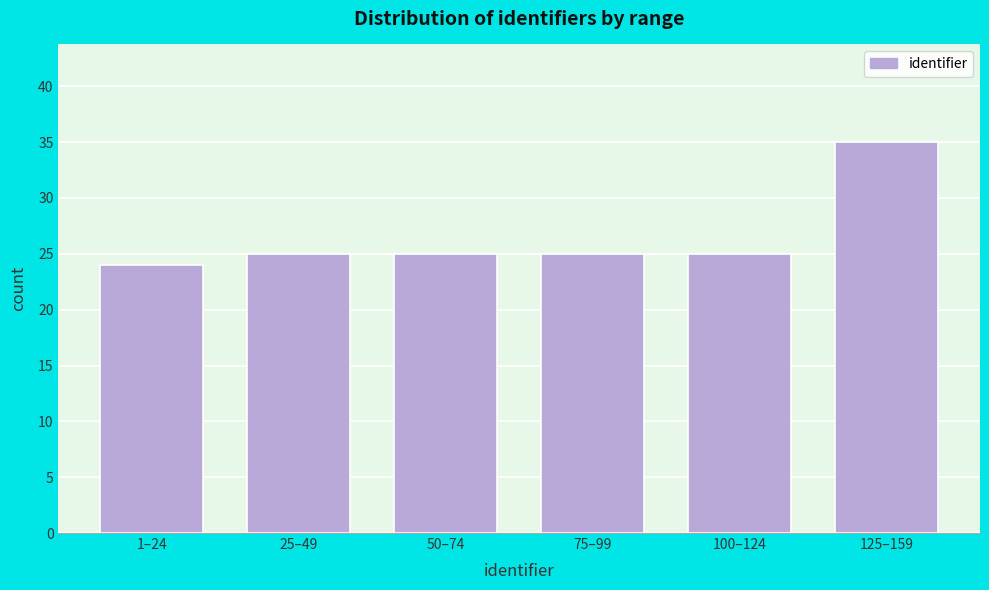

Reading right to left, list all the values displayed in this chart.

35	25	25	25	25	24